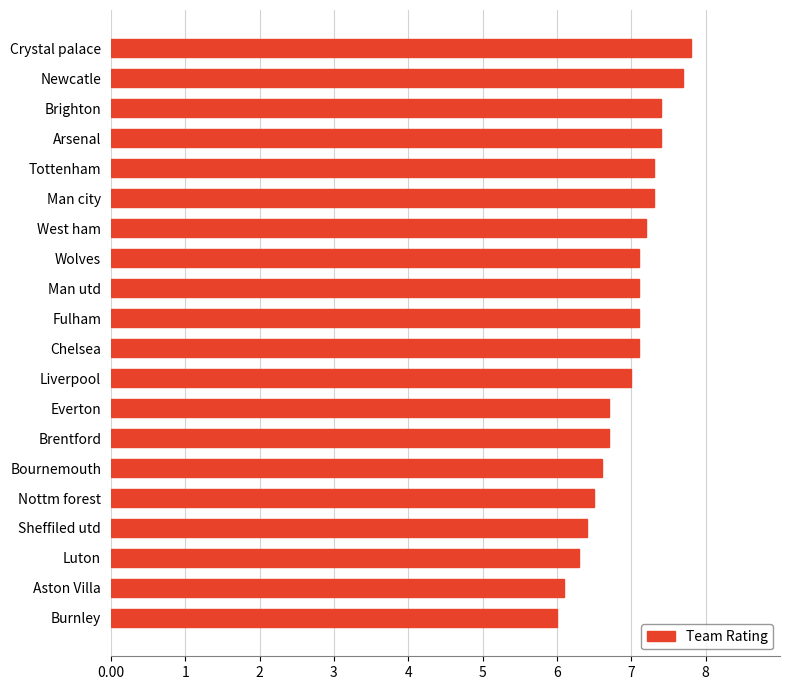

What is the difference between the maximum and second lowest values?

1.7